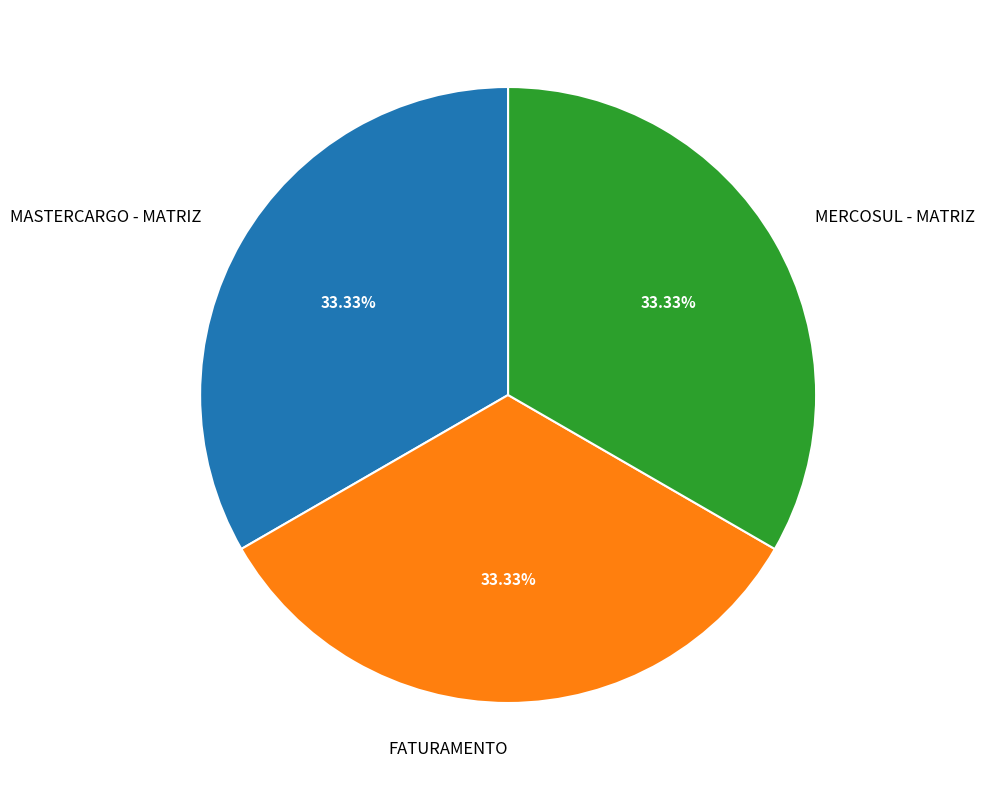

Approximately how many times larger is the value at MASTERCARGO - MATRIZ compared to FATURAMENTO?

1.0